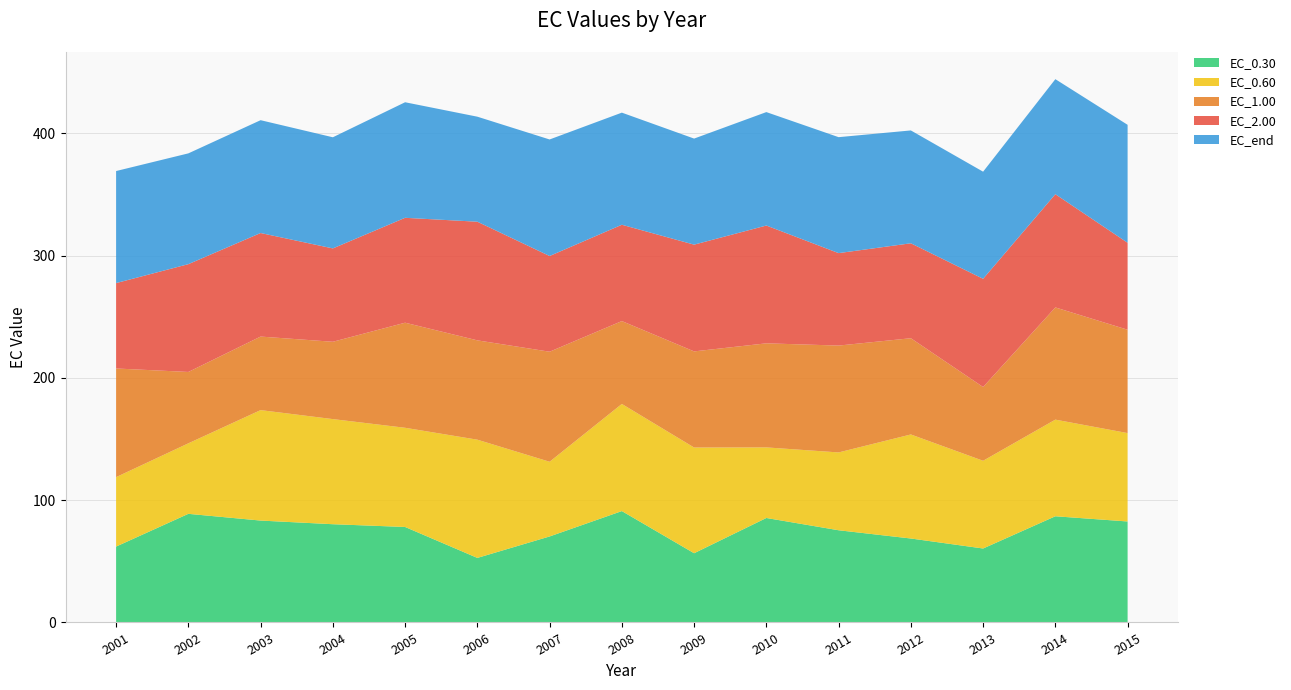

Reading left to right, extract all data points from this chart.

EC_0.30: 62.1	88.8	83.3	80.3	78.1	52.8	70.3	91.1	56.6	85.4	75.4	68.7	60.5	86.9	82.6
EC_0.60: 56.8	57.7	90.3	86.0	81.1	96.7	61.1	87.6	86.4	57.7	63.6	85.1	71.7	79.0	72.3
EC_1.00: 88.9	58.4	60.2	63.2	85.9	81.2	90.0	67.8	78.6	85.1	87.4	78.7	60.3	91.8	84.5
EC_2.00: 69.8	88.2	84.7	76.3	85.8	97.0	78.3	78.8	87.3	96.3	75.6	77.6	88.5	92.6	71.1
EC_end: 91.6	90.6	92.3	90.9	94.5	85.9	95.3	91.7	86.7	92.8	94.8	92.3	87.6	94.1	96.5